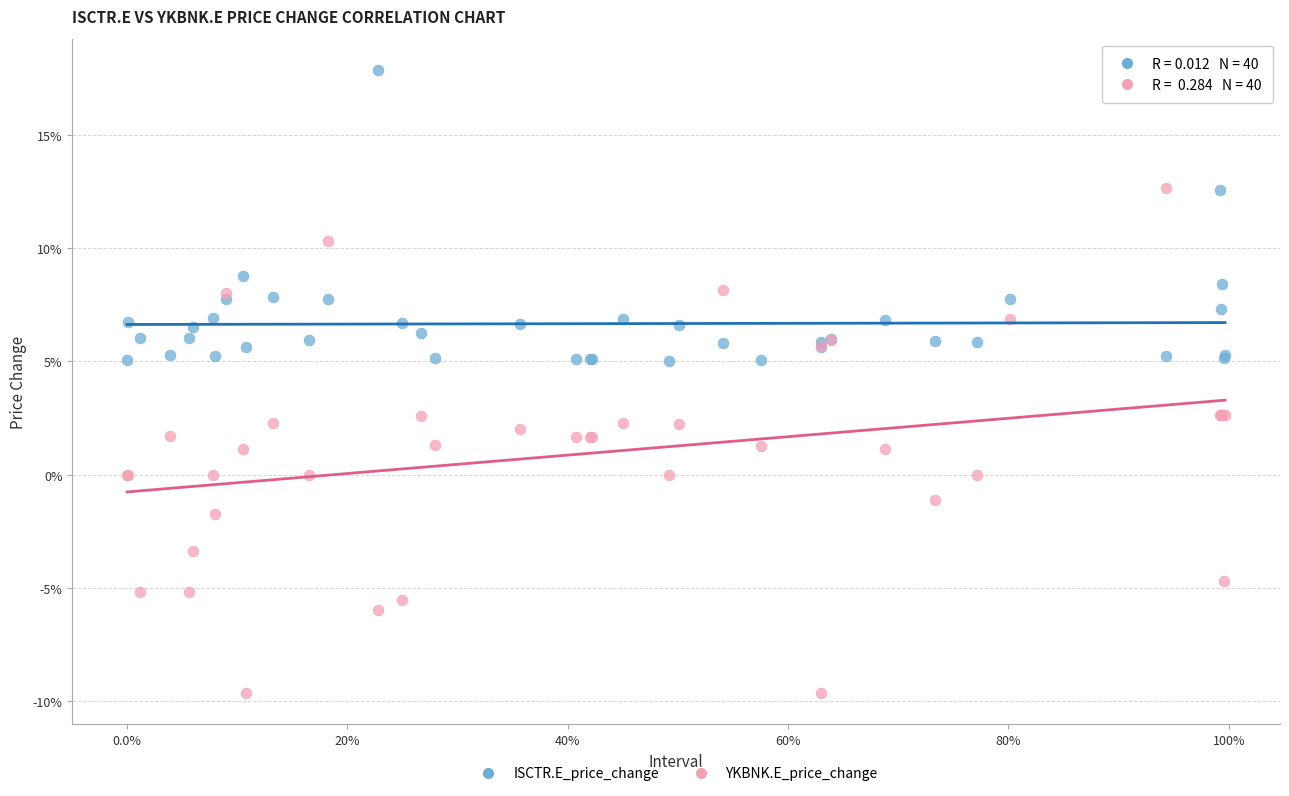

What are all the series names shown in the legend?

ISCTR.E_price_change, YKBNK.E_price_change